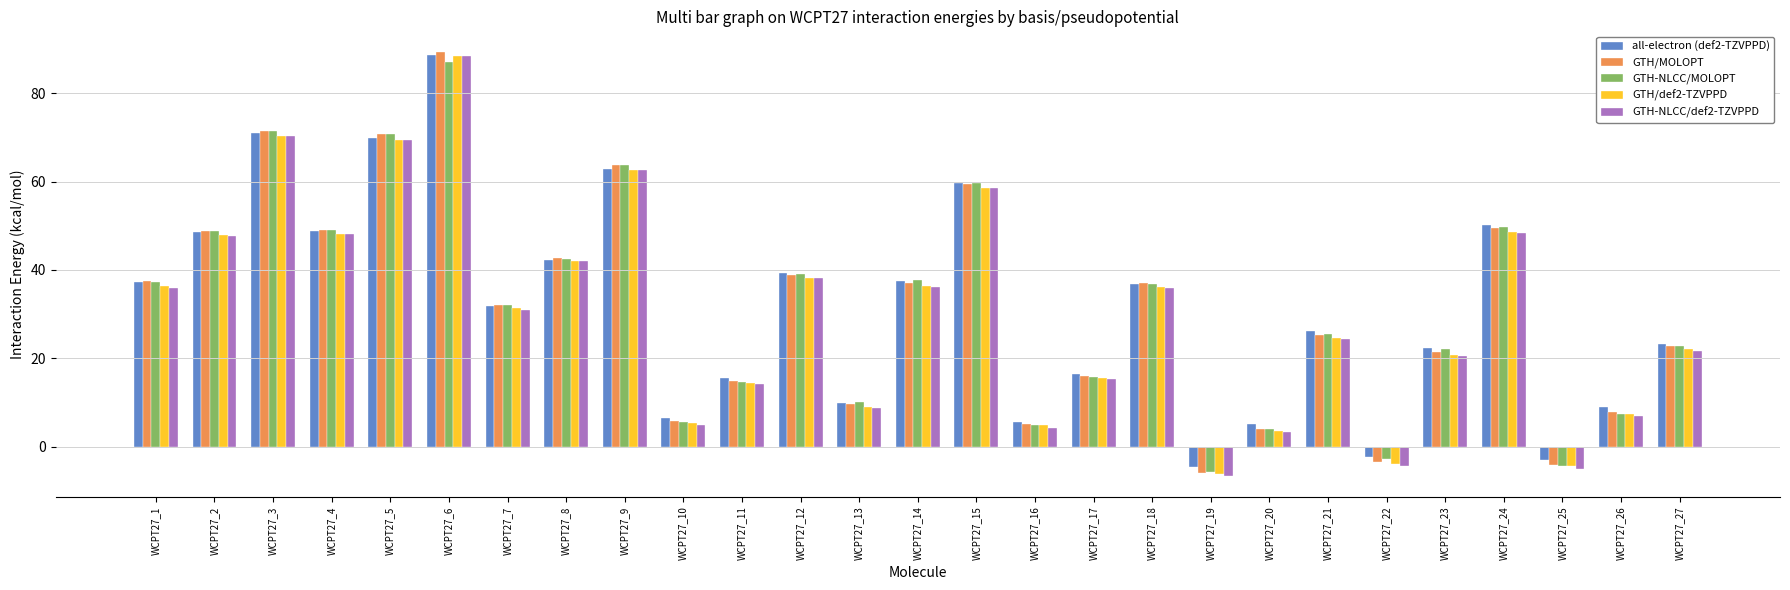

What is the sum of the GTH/def2-TZVPPD values at WCPT27_6 and WCPT27_8?

130.3